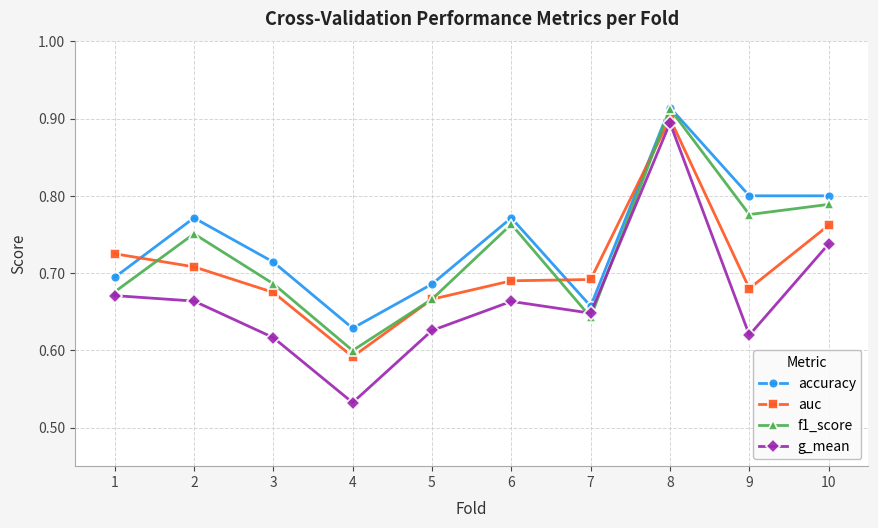

How many intersections are there between accuracy and auc?

3